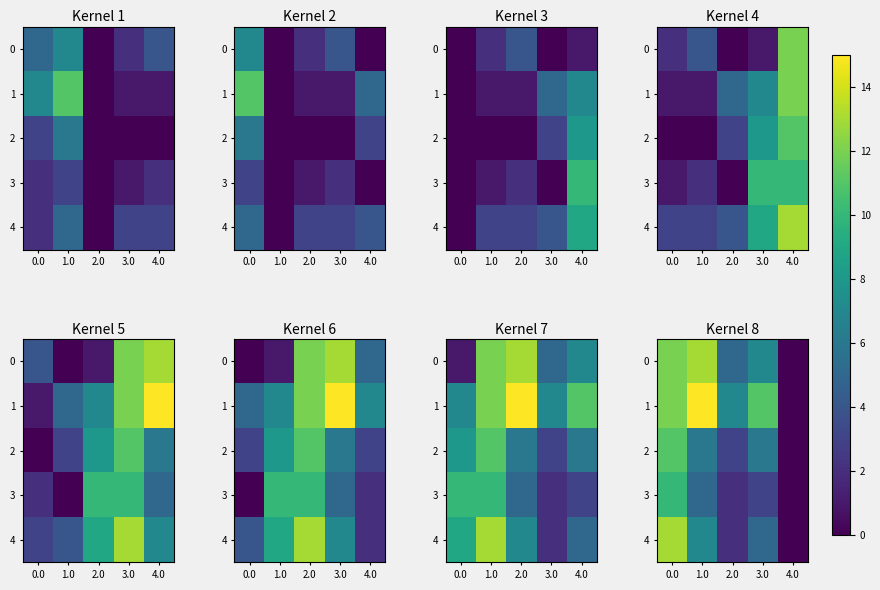

What is the difference between the maximum and minimum values in the 0 series?

13